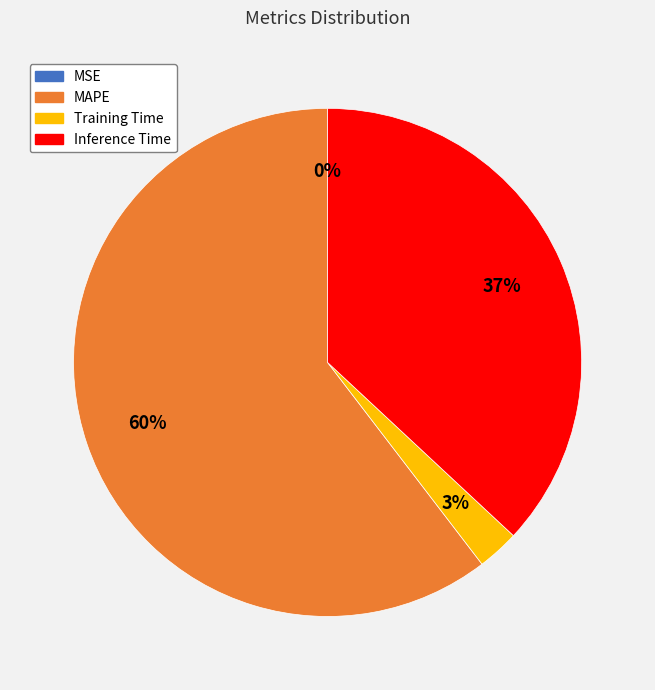

Between Inference Time and Training Time, which is larger?

Inference Time